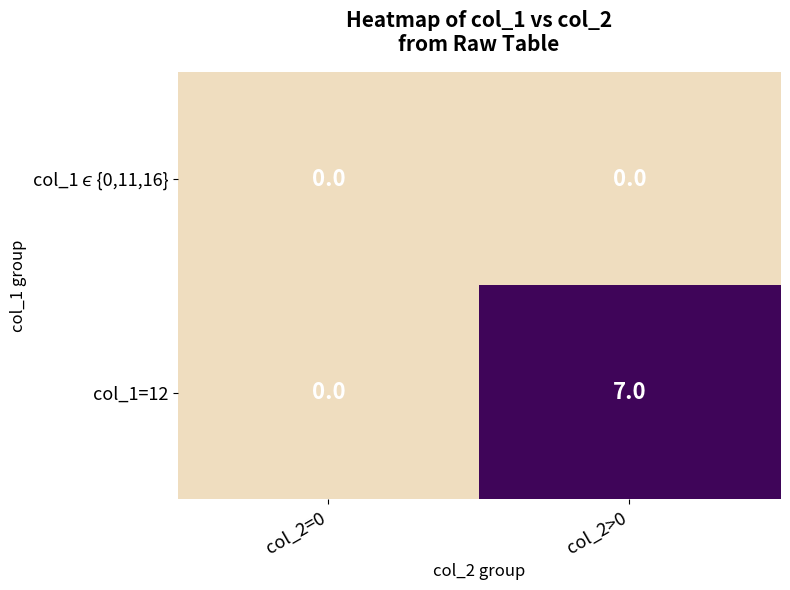

At col_2>0, list the series in order from largest to smallest.

col_1=12, col_1∊{0,11,16}